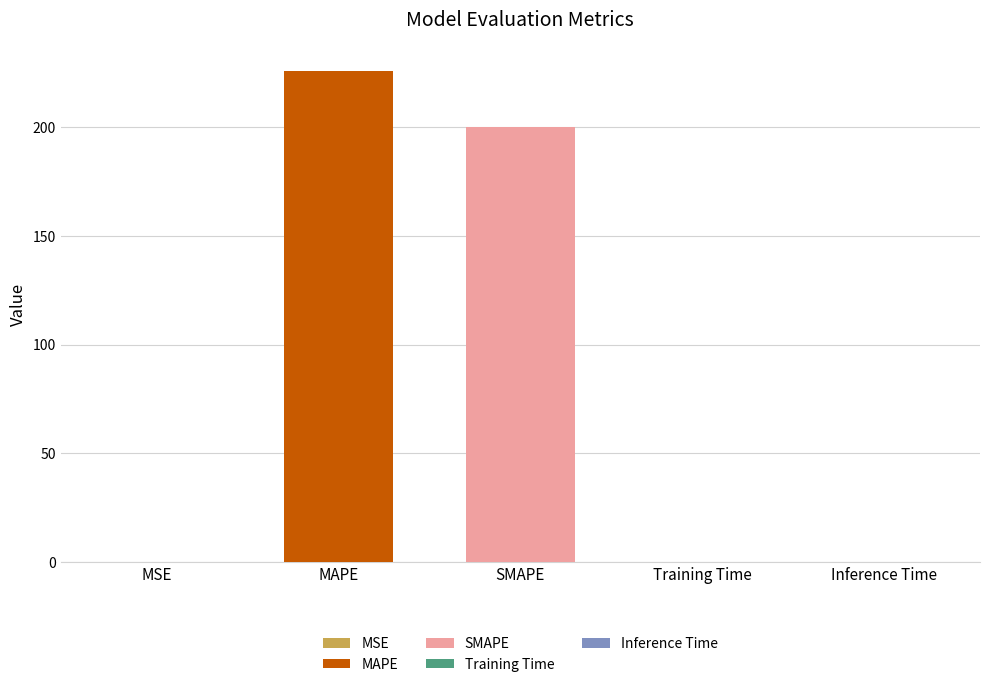

What is the difference between the maximum and minimum values?

225.7